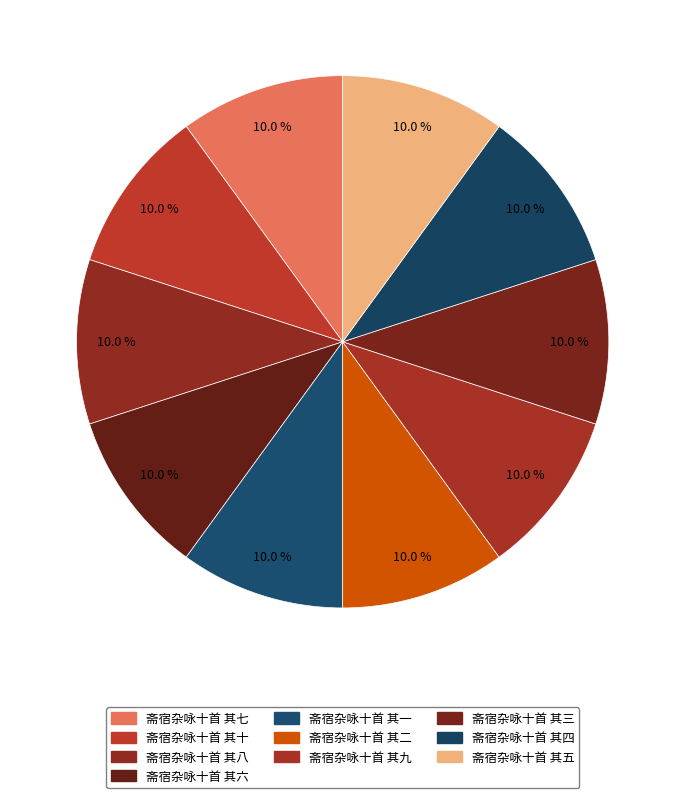

To the nearest percent, what portion does 斋宿杂咏十首 其二 represent?

10%